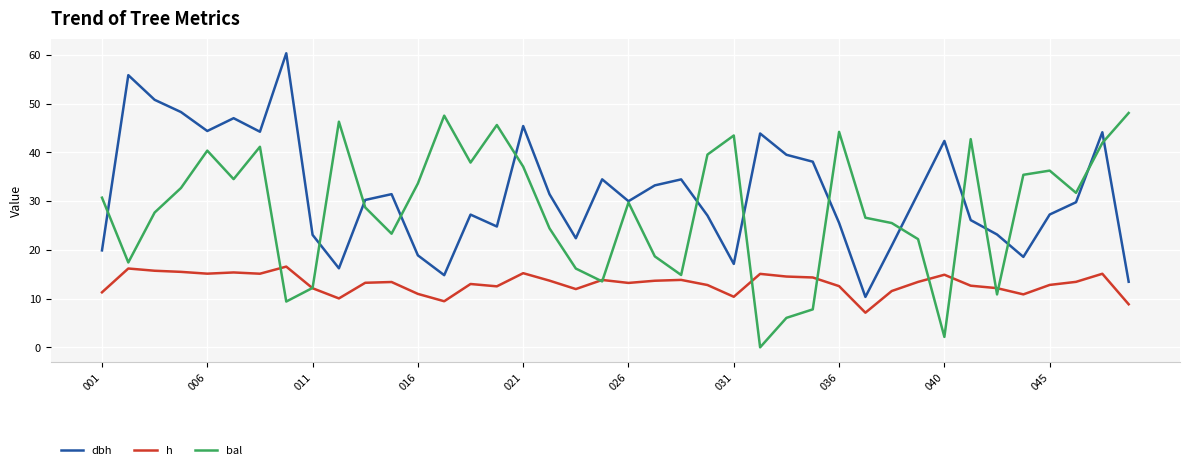

List the series in order of their peak value, lowest first.

h, bal, dbh